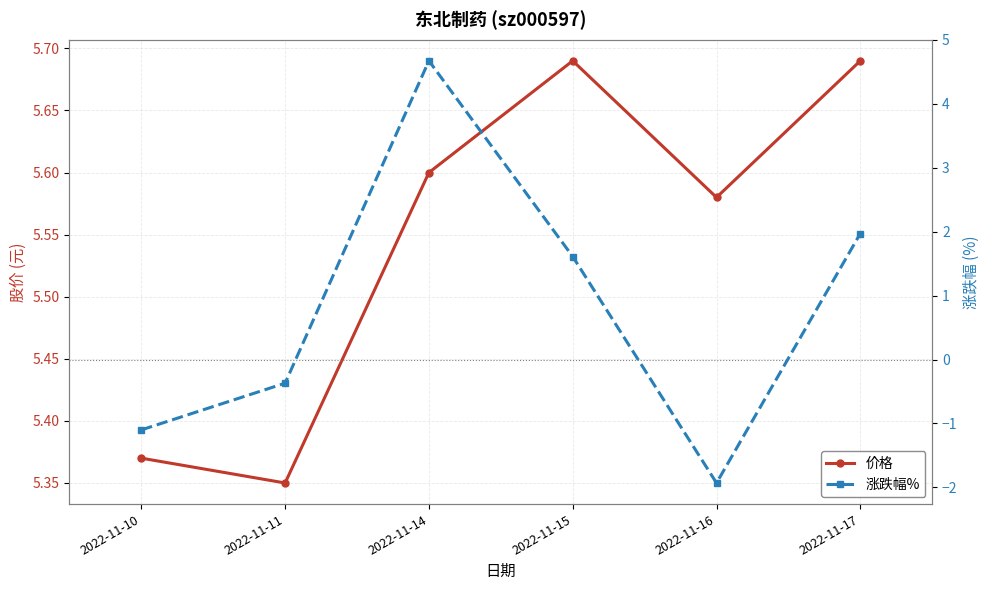

What are all the series names shown in the legend?

价格, 涨跌幅%